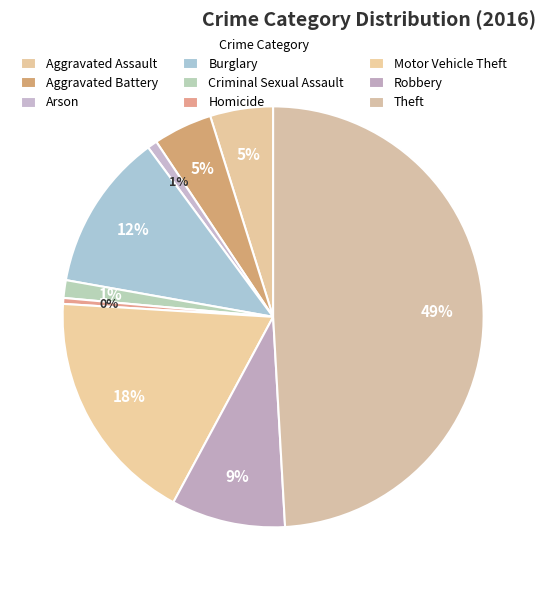

Rank the categories by value from lowest to highest.

Homicide, Arson, Criminal Sexual Assault, Aggravated Battery, Aggravated Assault, Robbery, Burglary, Motor Vehicle Theft, Theft